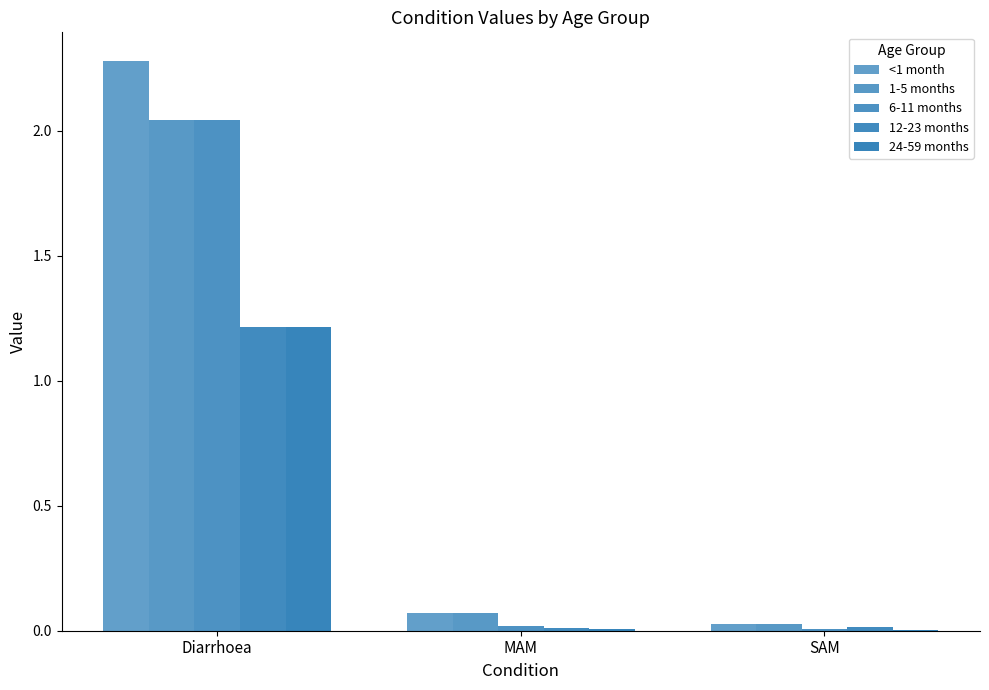

Rank the series at Diarrhoea from lowest to highest value.

12-23 months, 24-59 months, 1-5 months, 6-11 months, <1 month